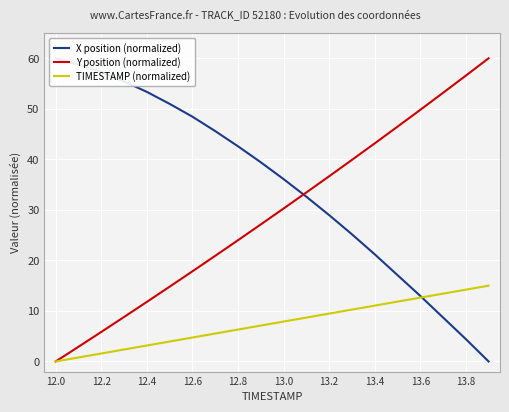

What is the highest value of the TIMESTAMP (normalized) series?

15.0